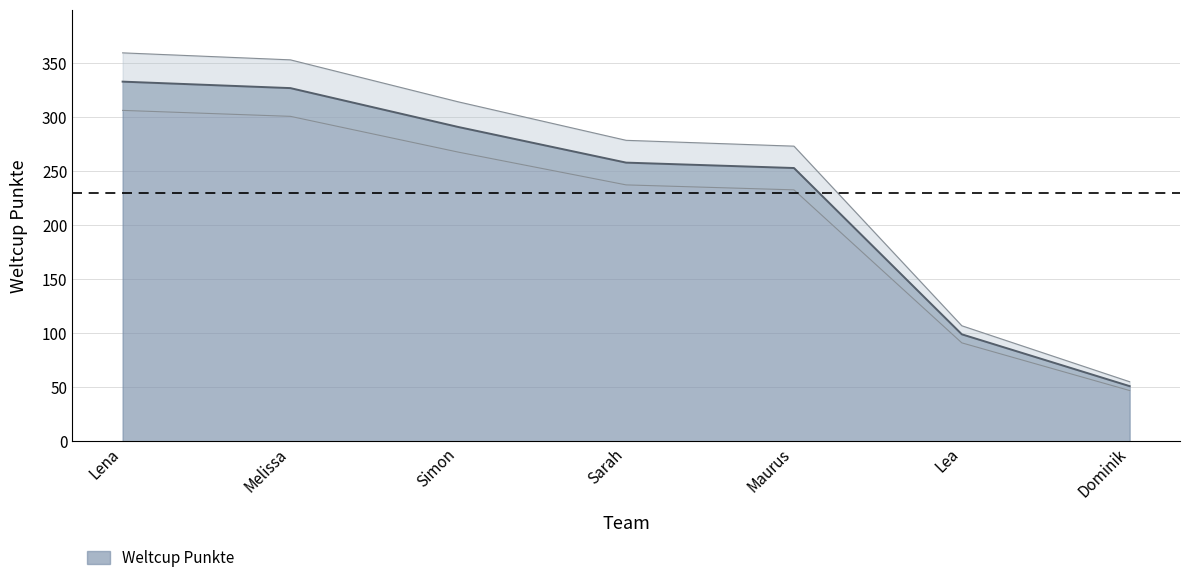

Reading left to right, what are all the values shown in this chart?

Lena=333	Melissa=327	Simon=291	Sarah=258	Maurus=253	Lea=99	Dominik=51